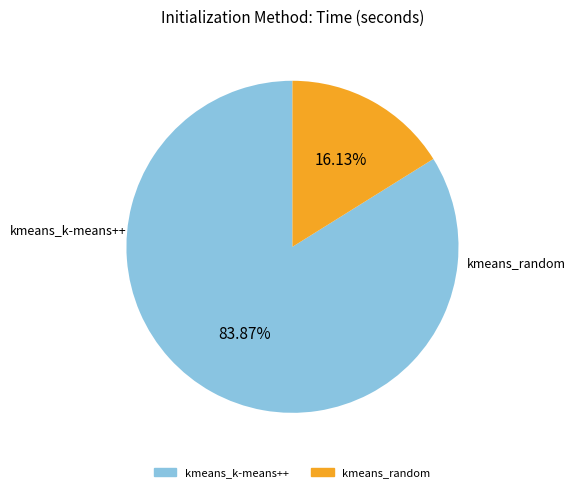

Is it true that kmeans_k-means++ is 84% of the pie?

True